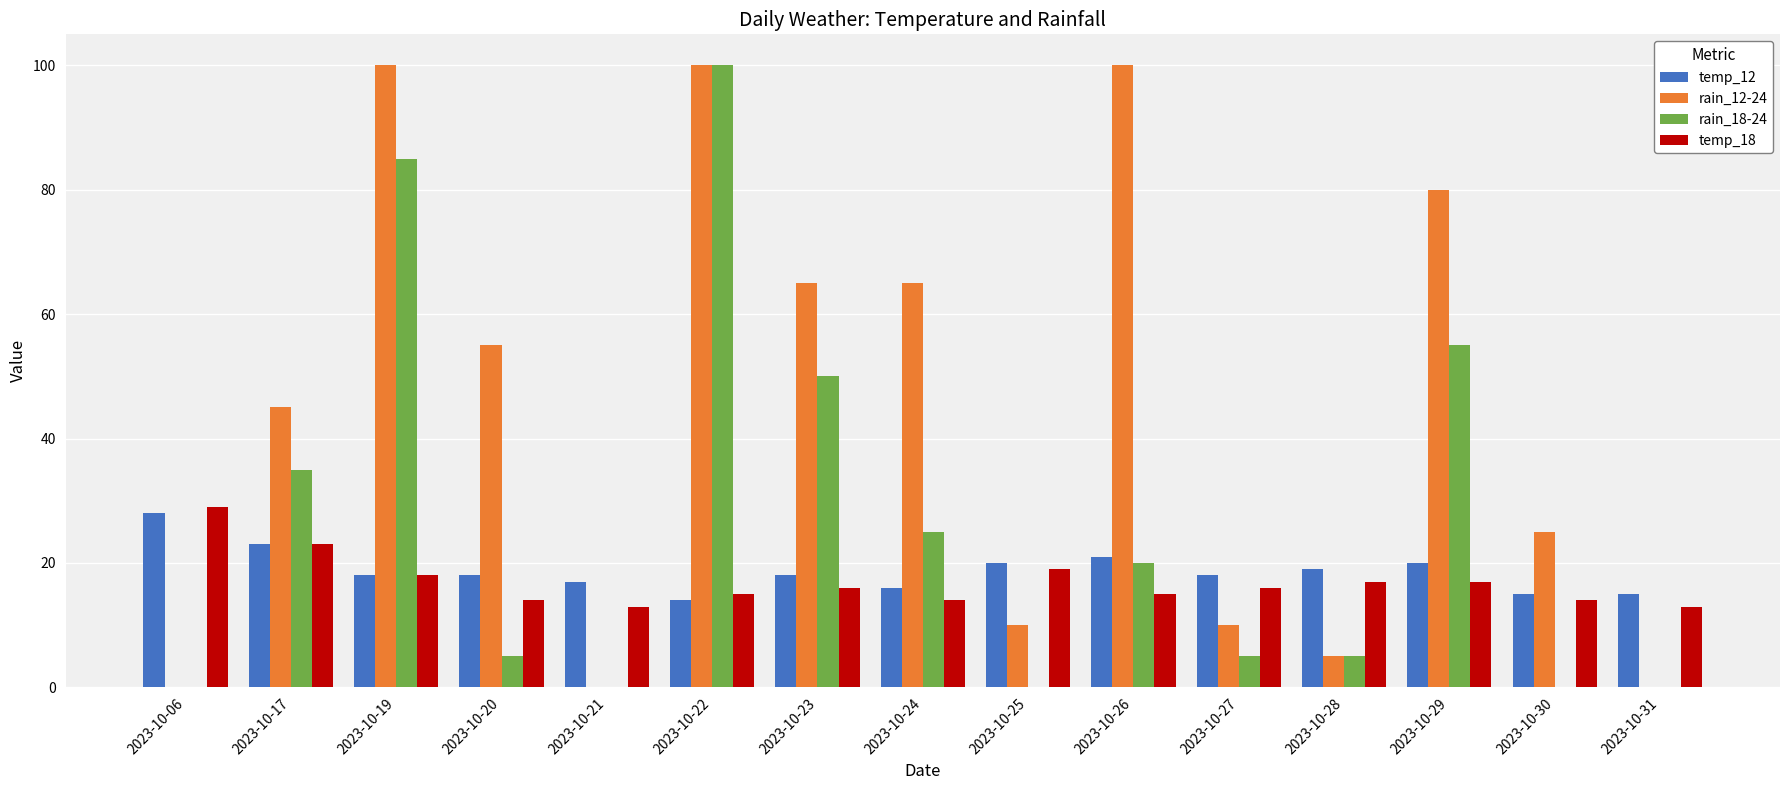

Which category has the highest value in the temp_12 series?

2023-10-06